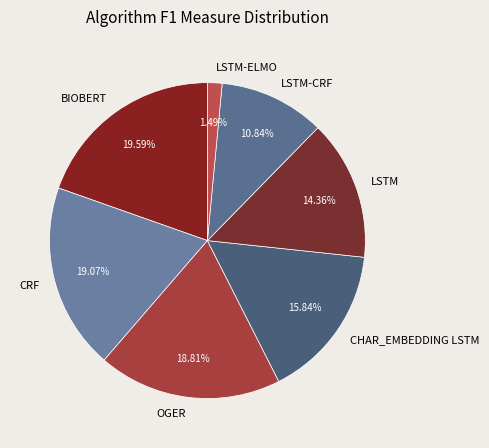

Does LSTM represent more than half of the total?

No